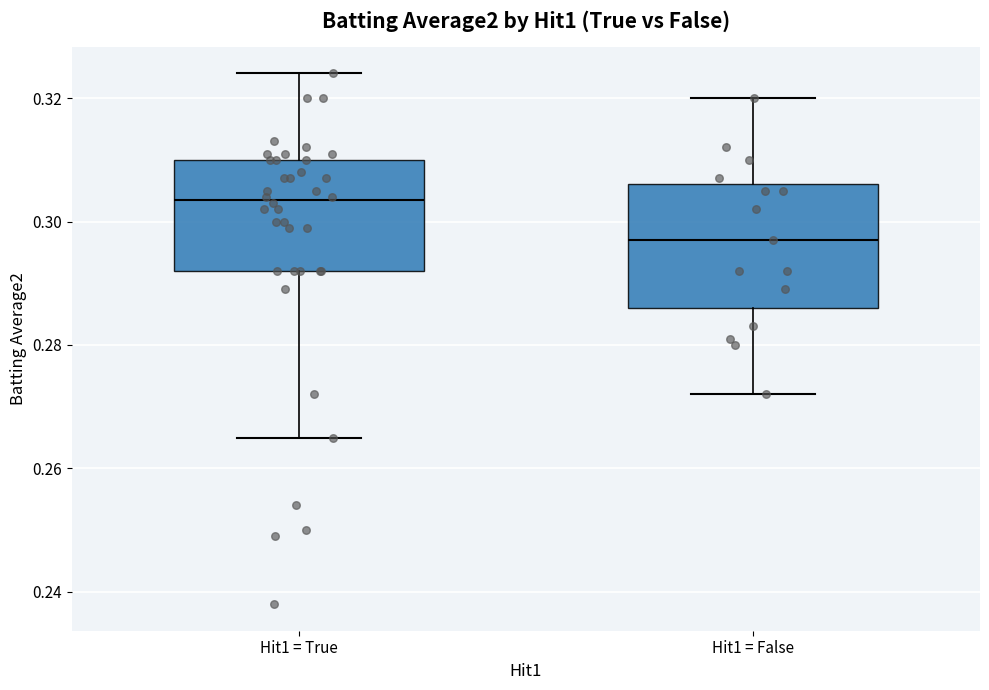

Reading left to right, transcribe this box plot: for each box, give where its median line is, the range the box spans, and where its two whiskers end, as read against the y-axis. The values are not printed on the chart, so give them approximately, as read against the axis.

Hit1 = True: median 0.304, box 0.292 to 0.310, whiskers 0.266 to 0.324
Hit1 = False: median 0.298, box 0.286 to 0.306, whiskers 0.272 to 0.320